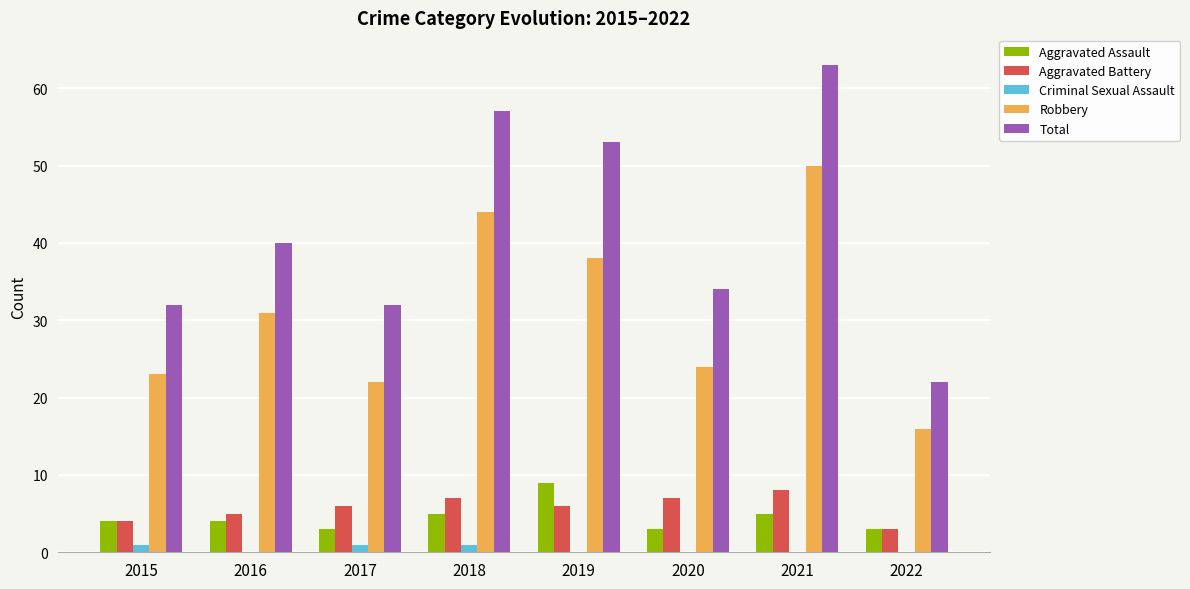

Which label corresponds to the largest value in the chart?

2021